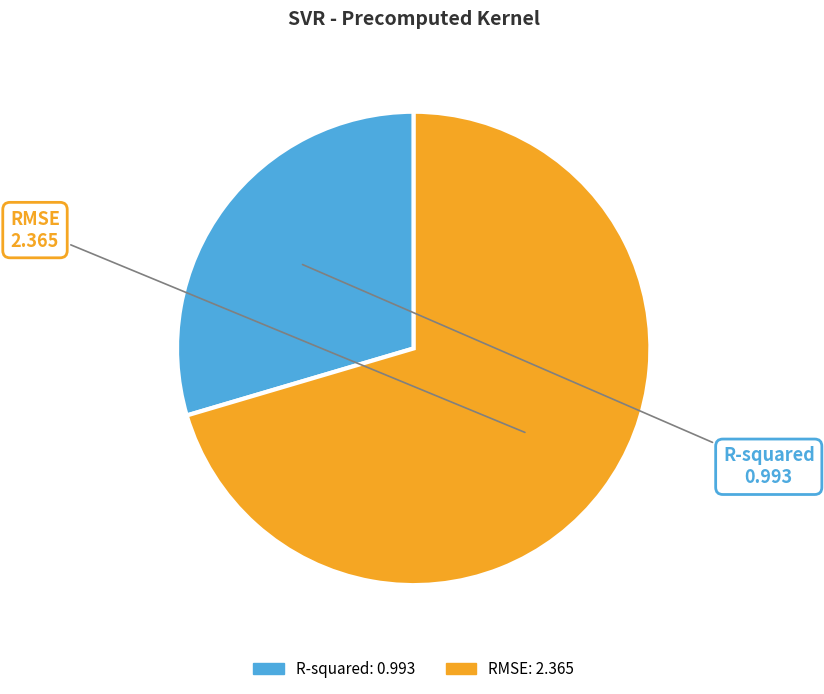

Which slice is the smallest?

R-squared